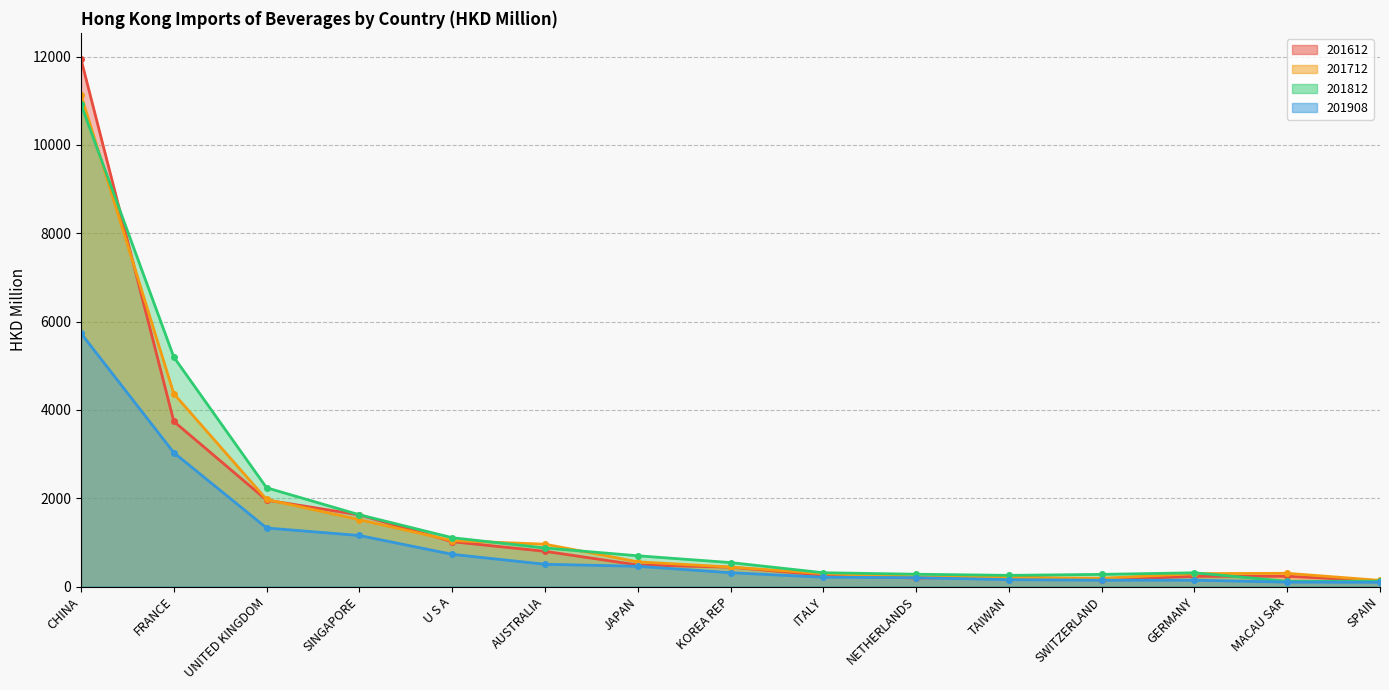

What is the approximate value of 201612 at SWITZERLAND?

152.5